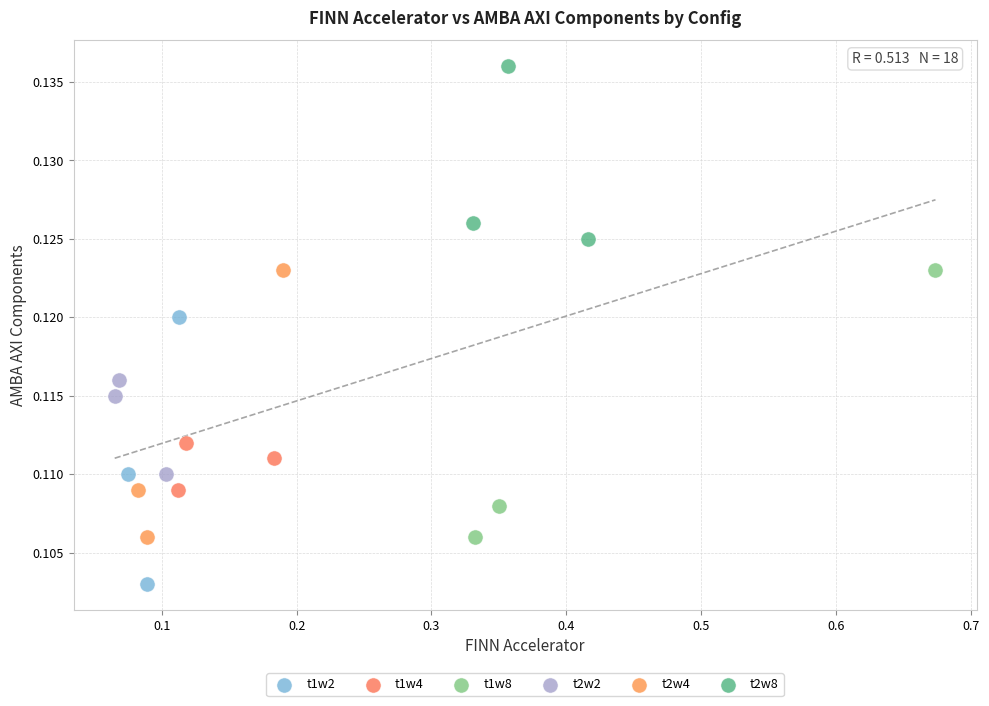

Which series reaches the minimum Y coordinate?

t1w2